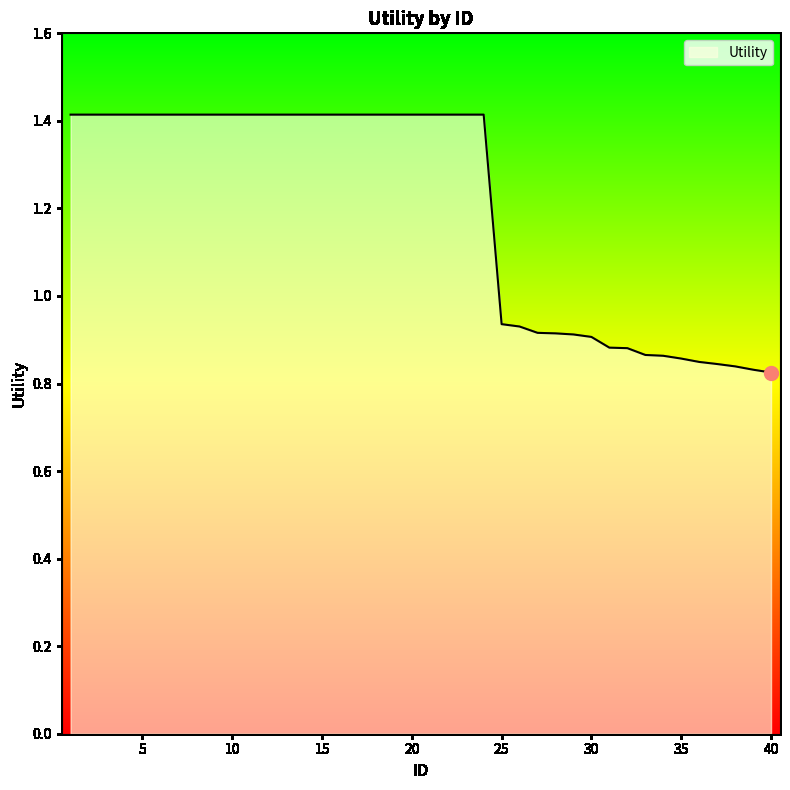

Count the number of values greater than 1.

24